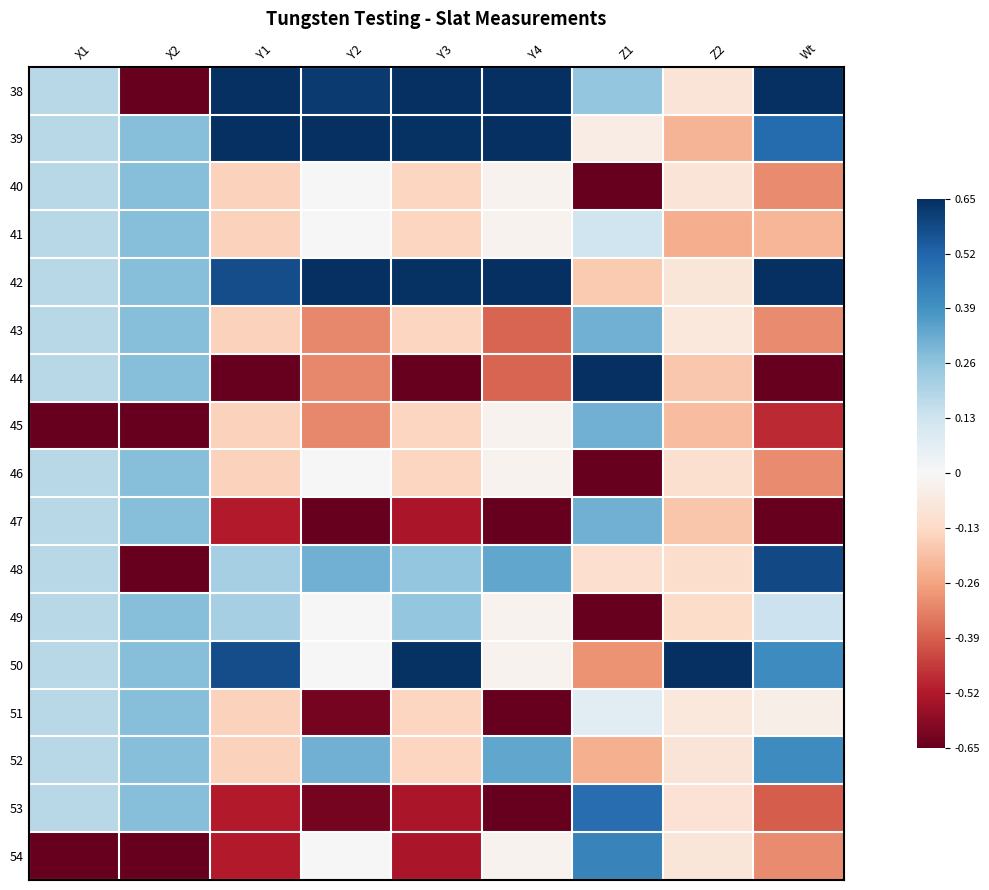

Reading left to right, what are all the values shown in this chart?

38: X1=0.2	X2=-0.9	Y1=0.9	Y2=0.6	Y3=1.0	Y4=1.0	Z1=0.3	Z2=-0.1	Wt=0.9
39: X1=0.2	X2=0.3	Y1=0.9	Y2=0.9	Y3=0.6	Y4=0.7	Z1=-0.0	Z2=-0.2	Wt=0.5
40: X1=0.2	X2=0.3	Y1=-0.1	Y2=-0.0	Y3=-0.1	Y4=-0.0	Z1=-0.7	Z2=-0.1	Wt=-0.3
41: X1=0.2	X2=0.3	Y1=-0.1	Y2=-0.0	Y3=-0.1	Y4=-0.0	Z1=0.1	Z2=-0.2	Wt=-0.2
42: X1=0.2	X2=0.3	Y1=0.6	Y2=0.9	Y3=0.6	Y4=0.7	Z1=-0.2	Z2=-0.1	Wt=0.8
43: X1=0.2	X2=0.3	Y1=-0.1	Y2=-0.3	Y3=-0.1	Y4=-0.4	Z1=0.3	Z2=-0.1	Wt=-0.3
44: X1=0.2	X2=0.3	Y1=-0.9	Y2=-0.3	Y3=-0.9	Y4=-0.4	Z1=1.0	Z2=-0.2	Wt=-0.7
45: X1=-1.0	X2=-0.9	Y1=-0.1	Y2=-0.3	Y3=-0.1	Y4=-0.0	Z1=0.3	Z2=-0.2	Wt=-0.5
46: X1=0.2	X2=0.3	Y1=-0.1	Y2=-0.0	Y3=-0.1	Y4=-0.0	Z1=-1.0	Z2=-0.1	Wt=-0.3
47: X1=0.2	X2=0.3	Y1=-0.5	Y2=-0.9	Y3=-0.5	Y4=-0.7	Z1=0.3	Z2=-0.2	Wt=-0.8
48: X1=0.2	X2=-0.9	Y1=0.2	Y2=0.3	Y3=0.3	Y4=0.3	Z1=-0.1	Z2=-0.1	Wt=0.6
49: X1=0.2	X2=0.3	Y1=0.2	Y2=-0.0	Y3=0.3	Y4=-0.0	Z1=-0.8	Z2=-0.1	Wt=0.1
50: X1=0.2	X2=0.3	Y1=0.6	Y2=-0.0	Y3=0.6	Y4=-0.0	Z1=-0.3	Z2=1.0	Wt=0.4
51: X1=0.2	X2=0.3	Y1=-0.1	Y2=-0.6	Y3=-0.1	Y4=-0.7	Z1=0.1	Z2=-0.1	Wt=-0.0
52: X1=0.2	X2=0.3	Y1=-0.1	Y2=0.3	Y3=-0.1	Y4=0.3	Z1=-0.2	Z2=-0.1	Wt=0.4
53: X1=0.2	X2=0.3	Y1=-0.5	Y2=-0.6	Y3=-0.5	Y4=-0.7	Z1=0.5	Z2=-0.1	Wt=-0.4
54: X1=-1.0	X2=-0.9	Y1=-0.5	Y2=-0.0	Y3=-0.5	Y4=-0.0	Z1=0.4	Z2=-0.1	Wt=-0.3